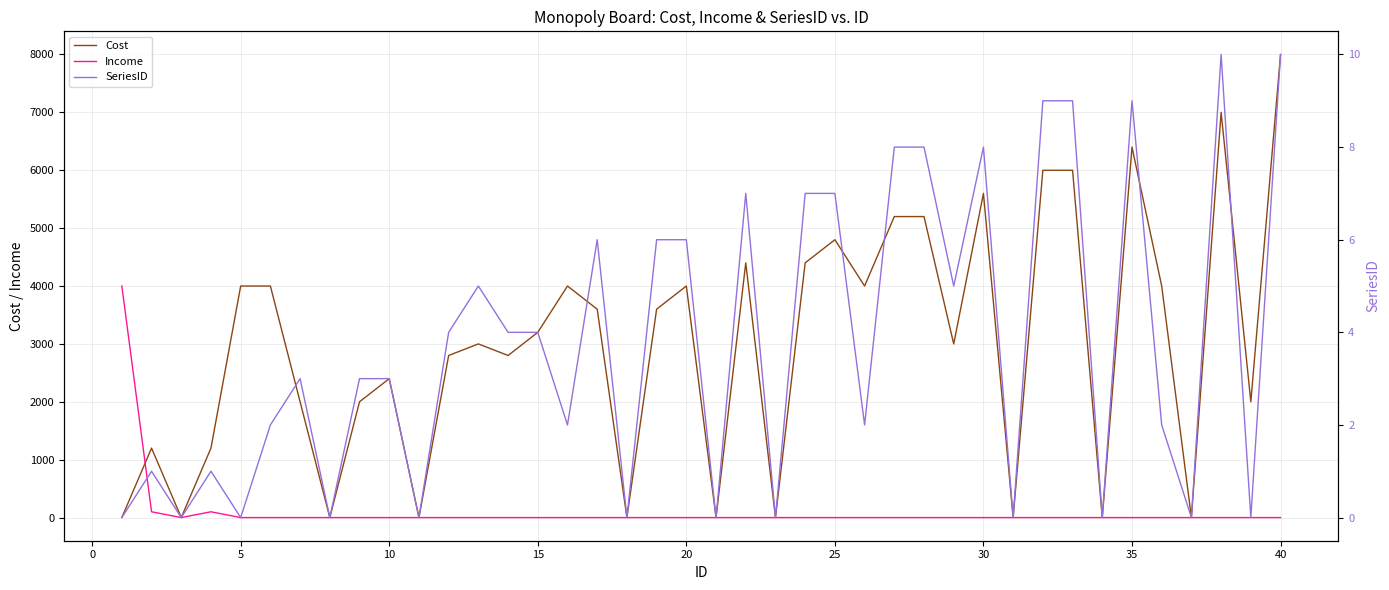

Reading left to right, list all the values displayed in this chart.

Cost: 0	1200	0	1200	4000	4000	2000	0	2000	2400	0	2800	3000	2800	3200	4000	3600	0	3600	4000	0	4400	0	4400	4800	4000	5200	5200	3000	5600	0	6000	6000	0	6400	4000	0	7000	2000	8000
Income: 4000	100	0	100	0	0	0	0	0	0	0	0	0	0	0	0	0	0	0	0	0	0	0	0	0	0	0	0	0	0	0	0	0	0	0	0	0	0	0	0
SeriesID: 0	1	0	1	0	2	3	0	3	3	0	4	5	4	4	2	6	0	6	6	0	7	0	7	7	2	8	8	5	8	0	9	9	0	9	2	0	10	0	10